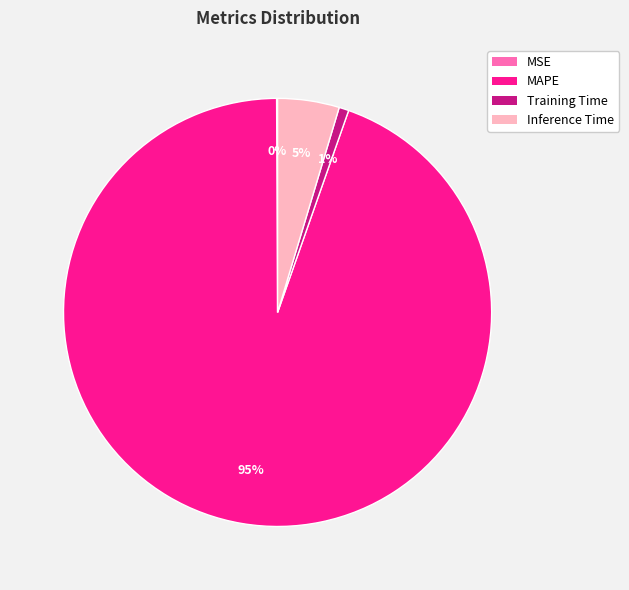

Is it true that Training Time is 1% of the pie?

True